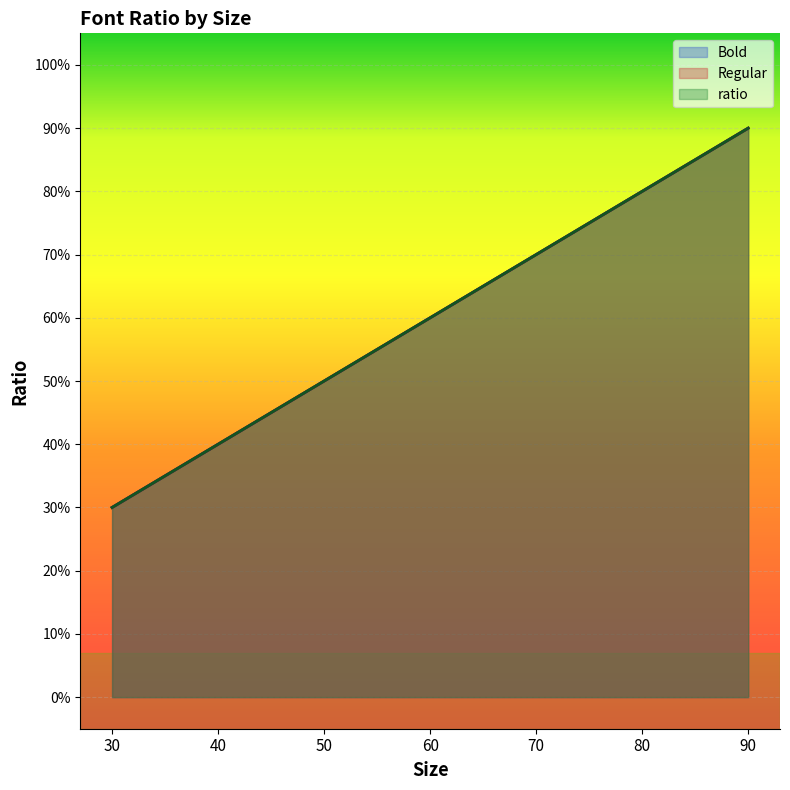

Is the value of Bold at 30 greater than the value of ratio at 30?

No